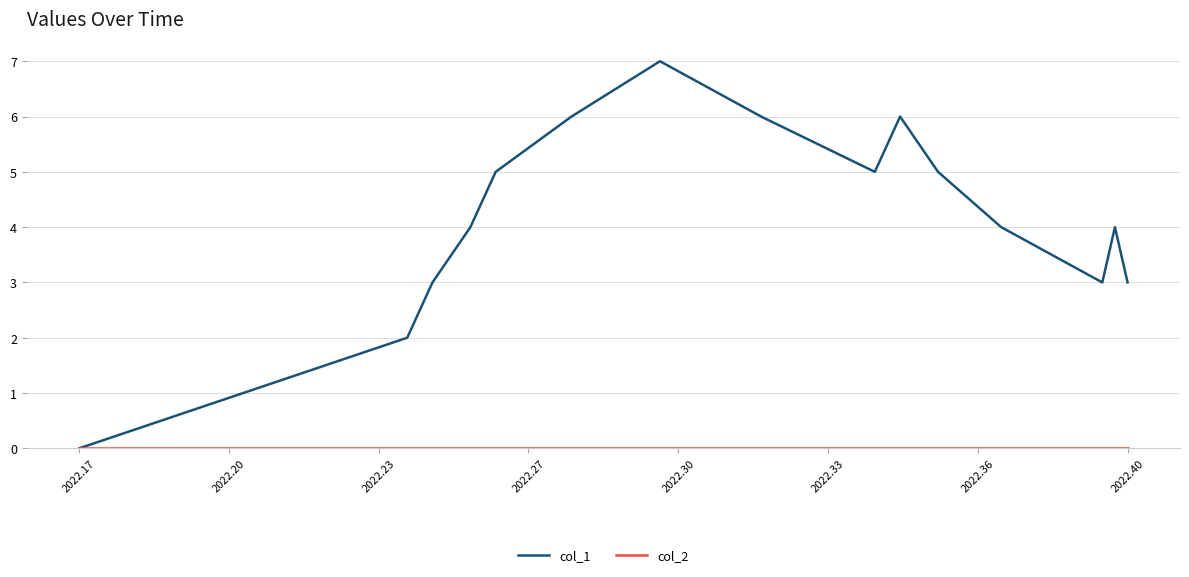

Which series has the widest spread of values?

col_1